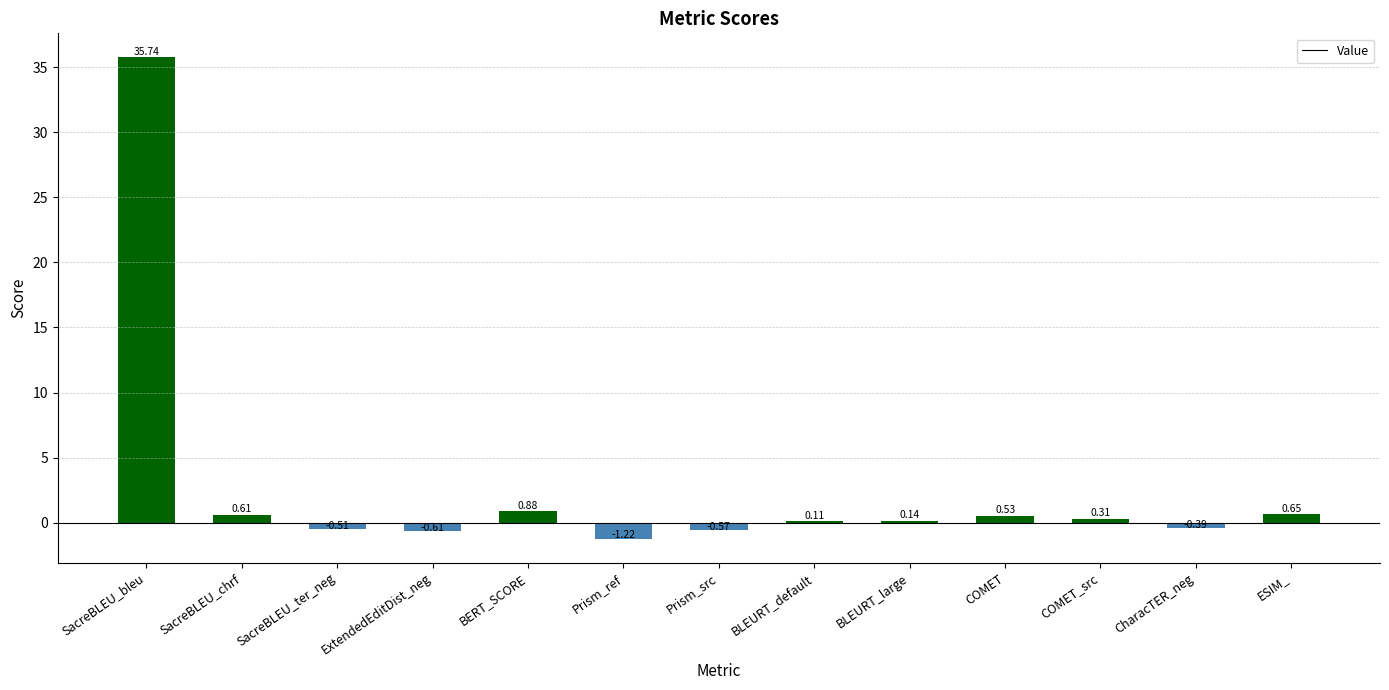

Are the bars horizontal?

No